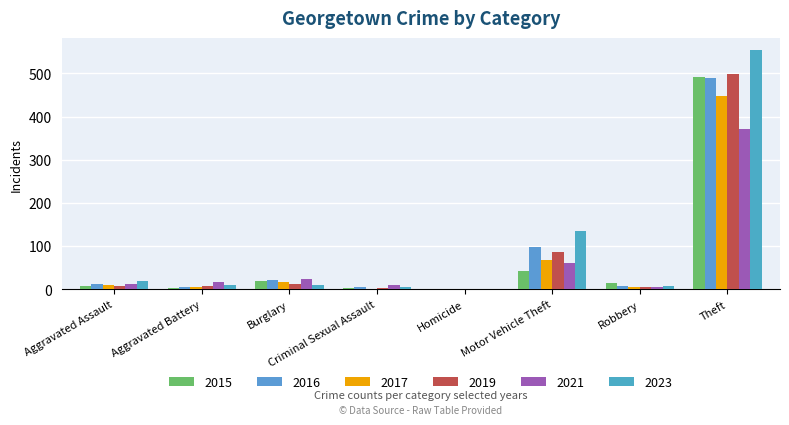

What are all the series names shown in the legend?

2015, 2016, 2017, 2019, 2021, 2023